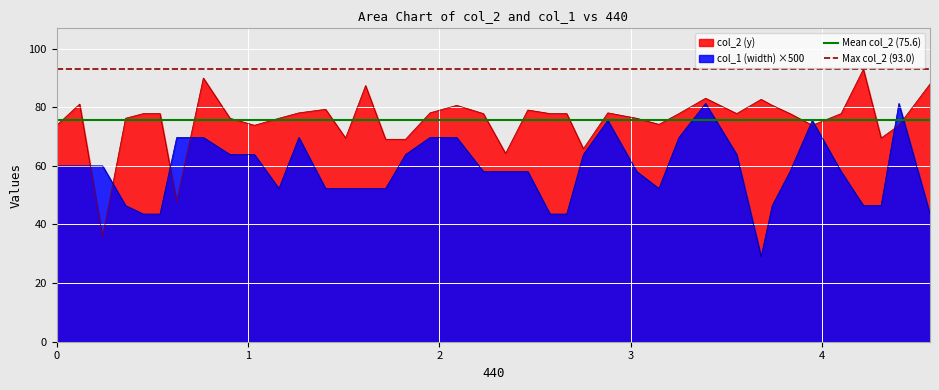

What is the highest value of the col_2 (y) series?

93.0